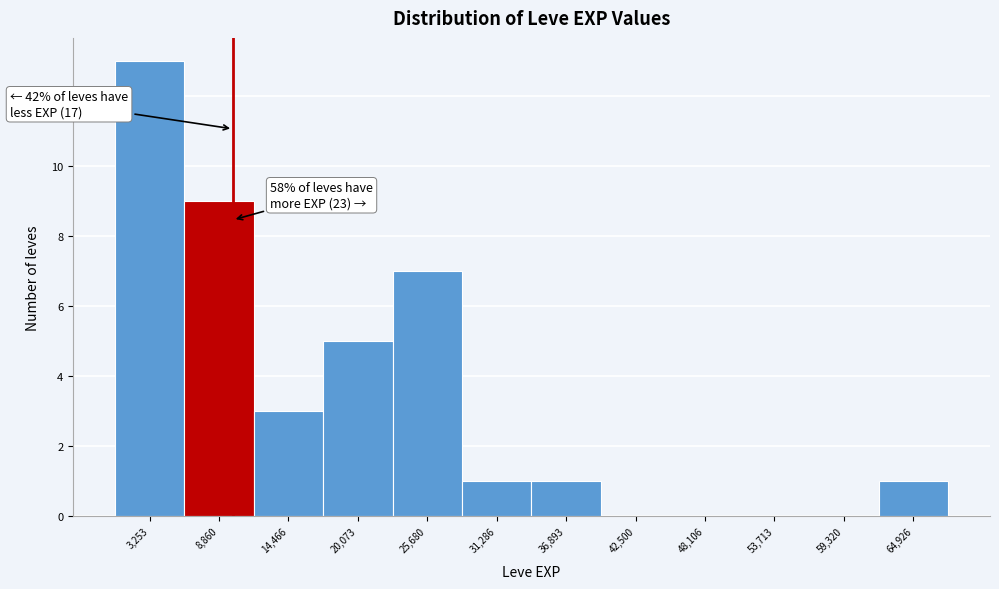

Which range on the x-axis has the tallest bar?

0 to 6000